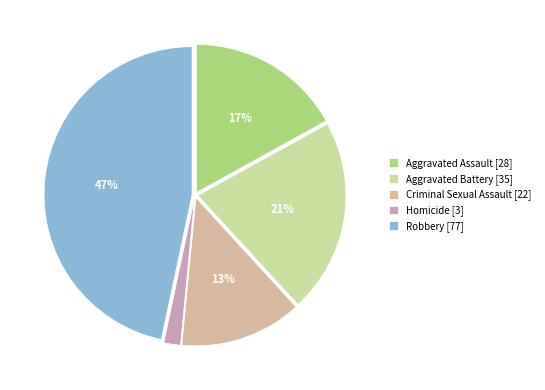

What is the largest slice in the pie chart?

Robbery